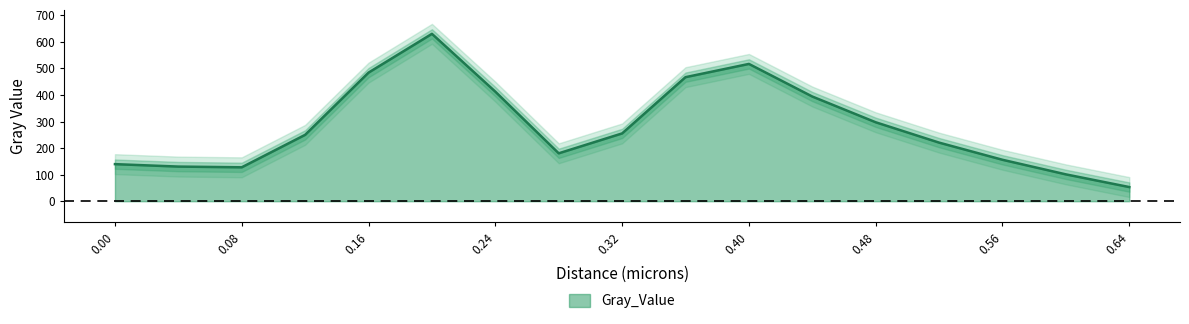

Which label corresponds to the smallest value in the chart?

0.64